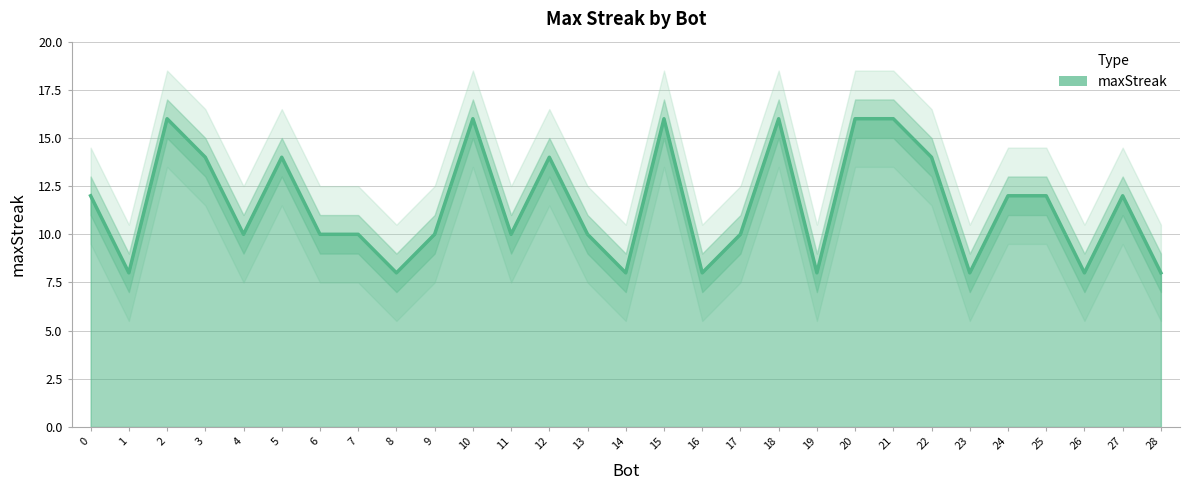

The value at 9 is 10. True or false?

True